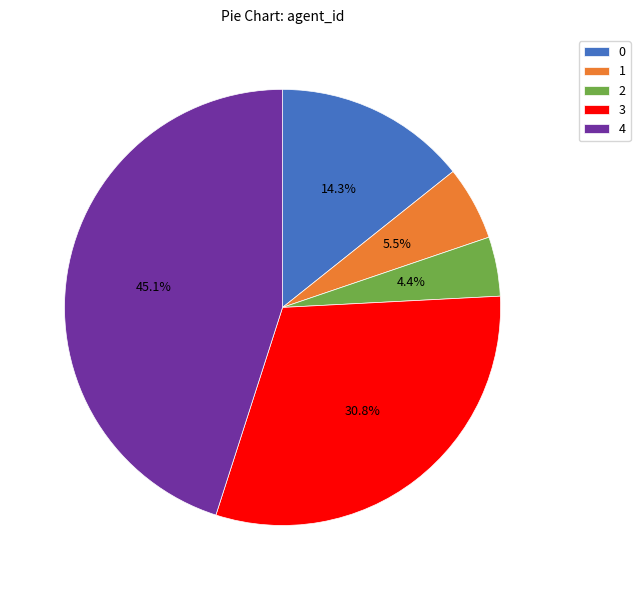

What portion of the pie excludes 1?

94.5%